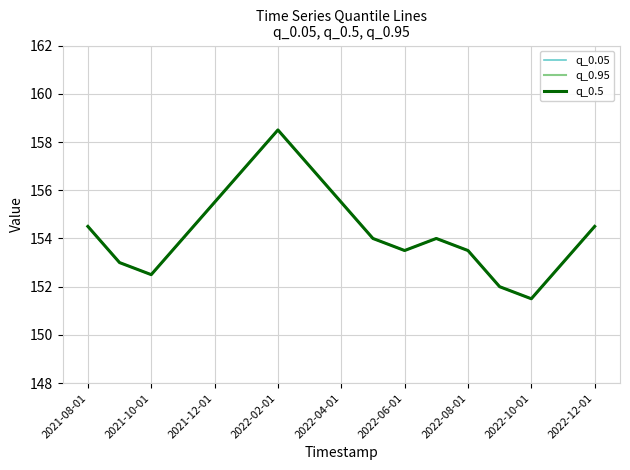

Does the chart have visible grid lines?

Yes